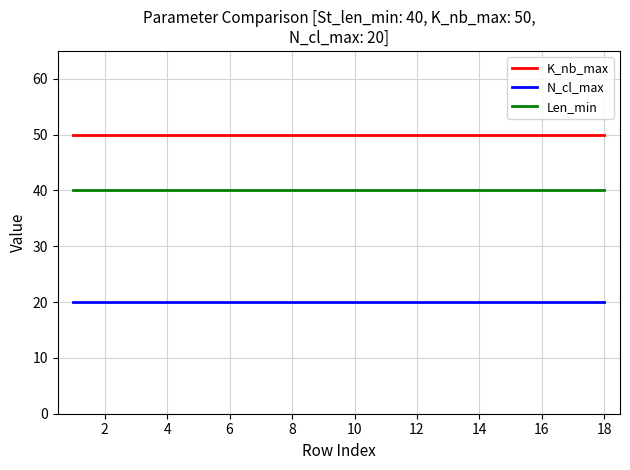

How many lines are shown in the chart?

3